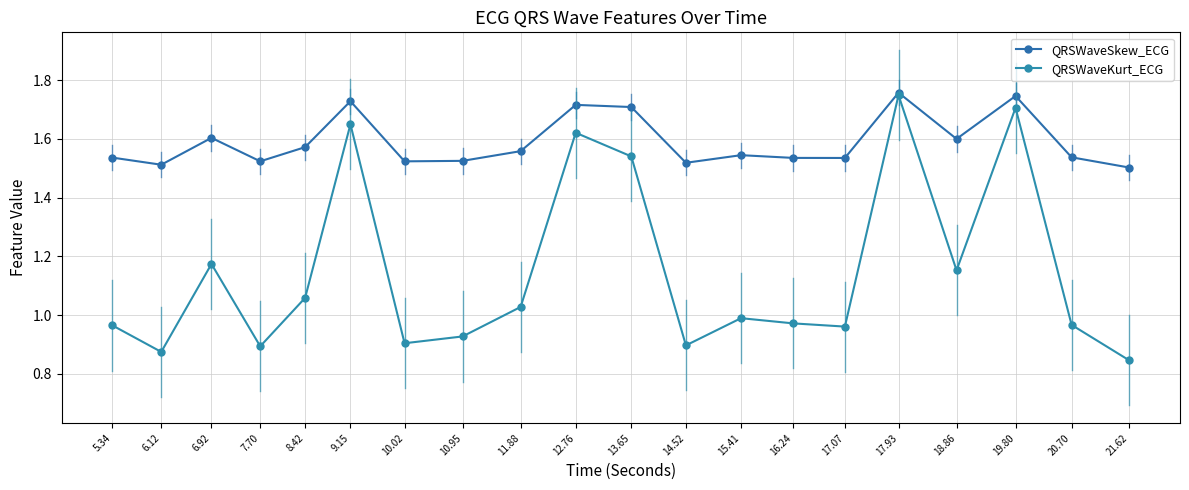

What is the difference between the QRSWaveSkew_ECG values at 17.07 and 12.76?

0.2